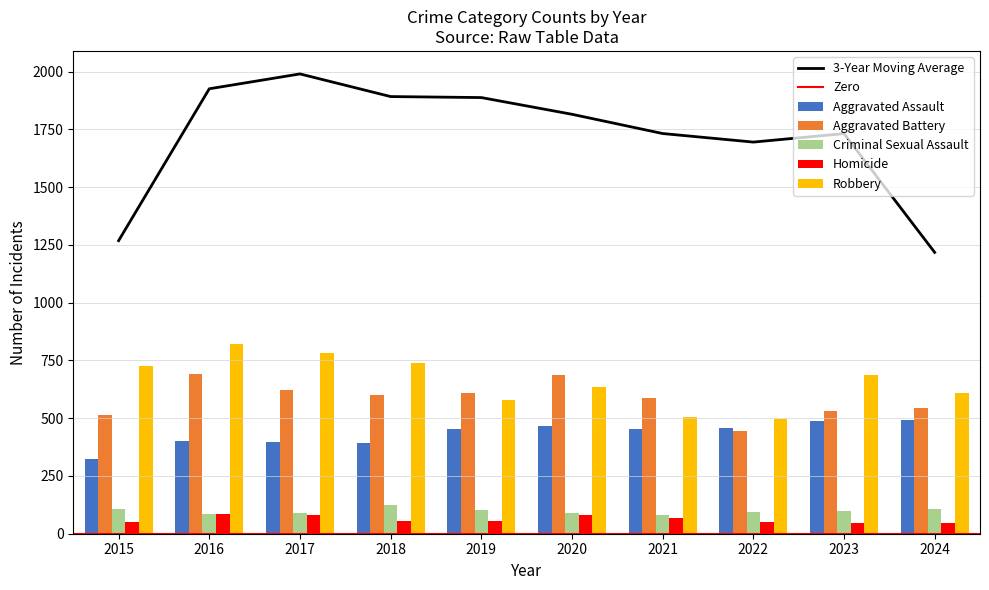

At 2021, list the series in order from largest to smallest.

Aggravated Battery, Robbery, Aggravated Assault, Criminal Sexual Assault, Homicide